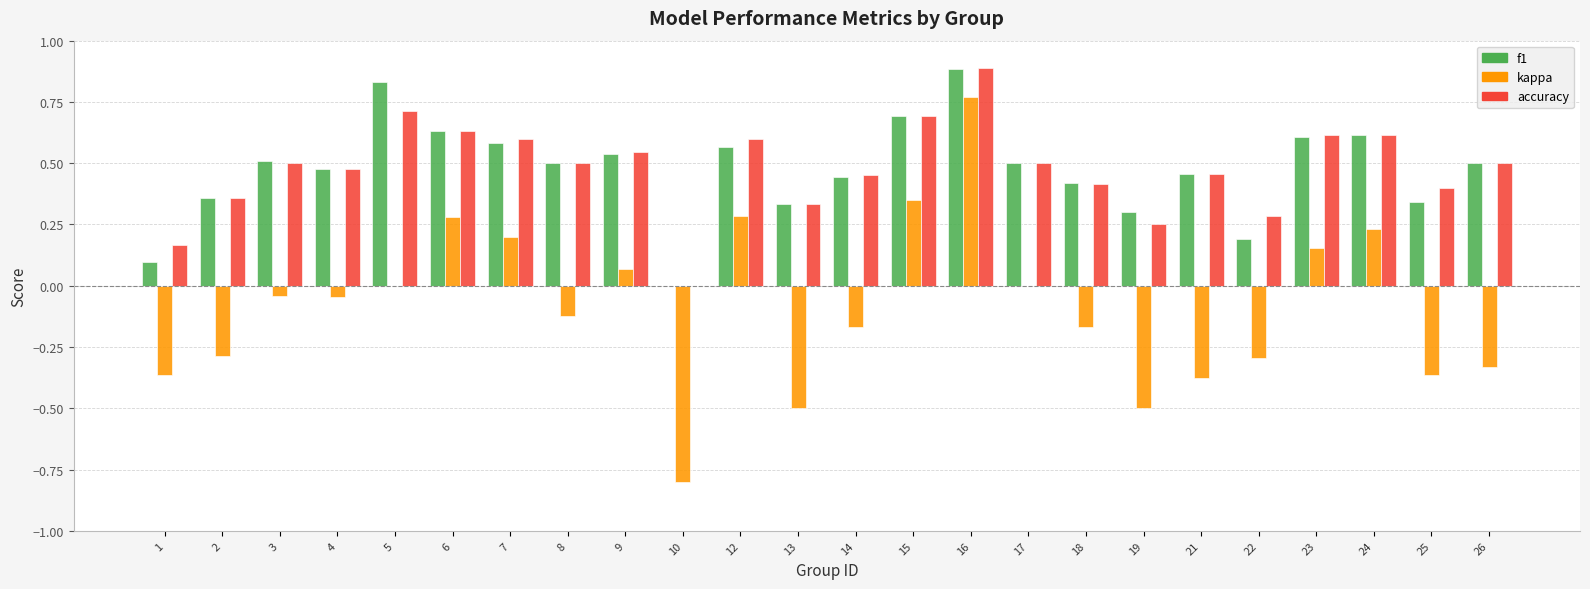

Is it true that kappa equals -0.0 at 3?

True